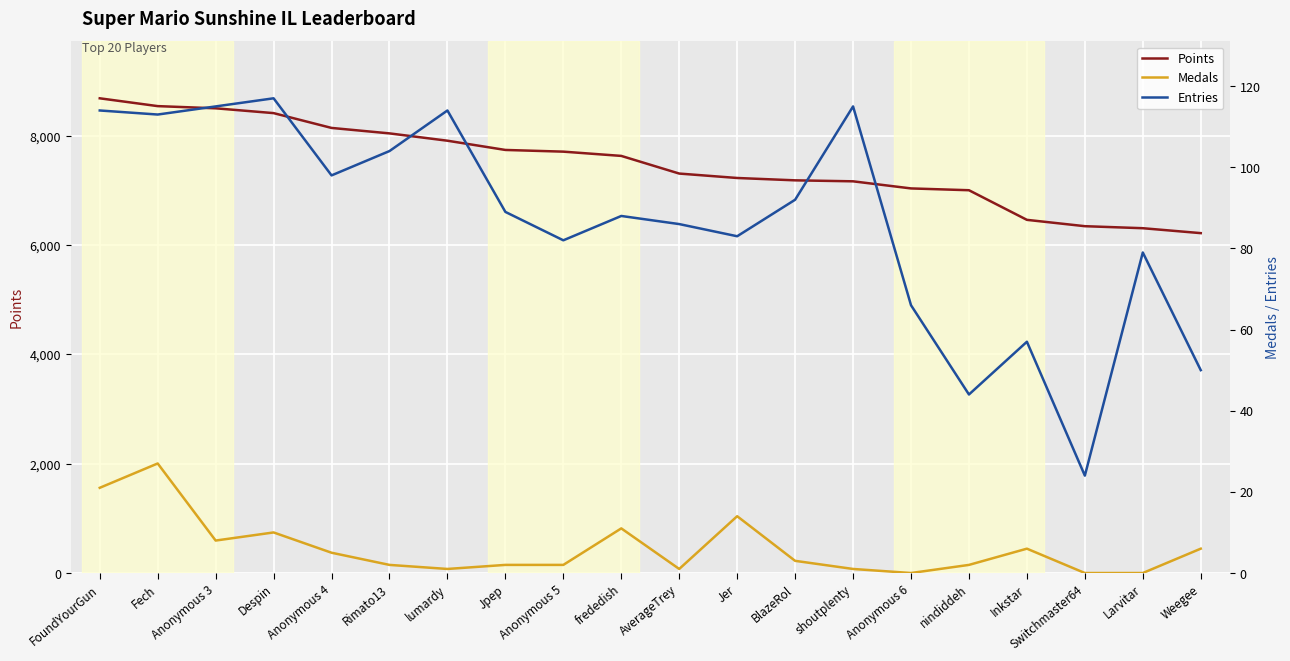

Which label corresponds to the smallest value in the chart?

Anonymous 6